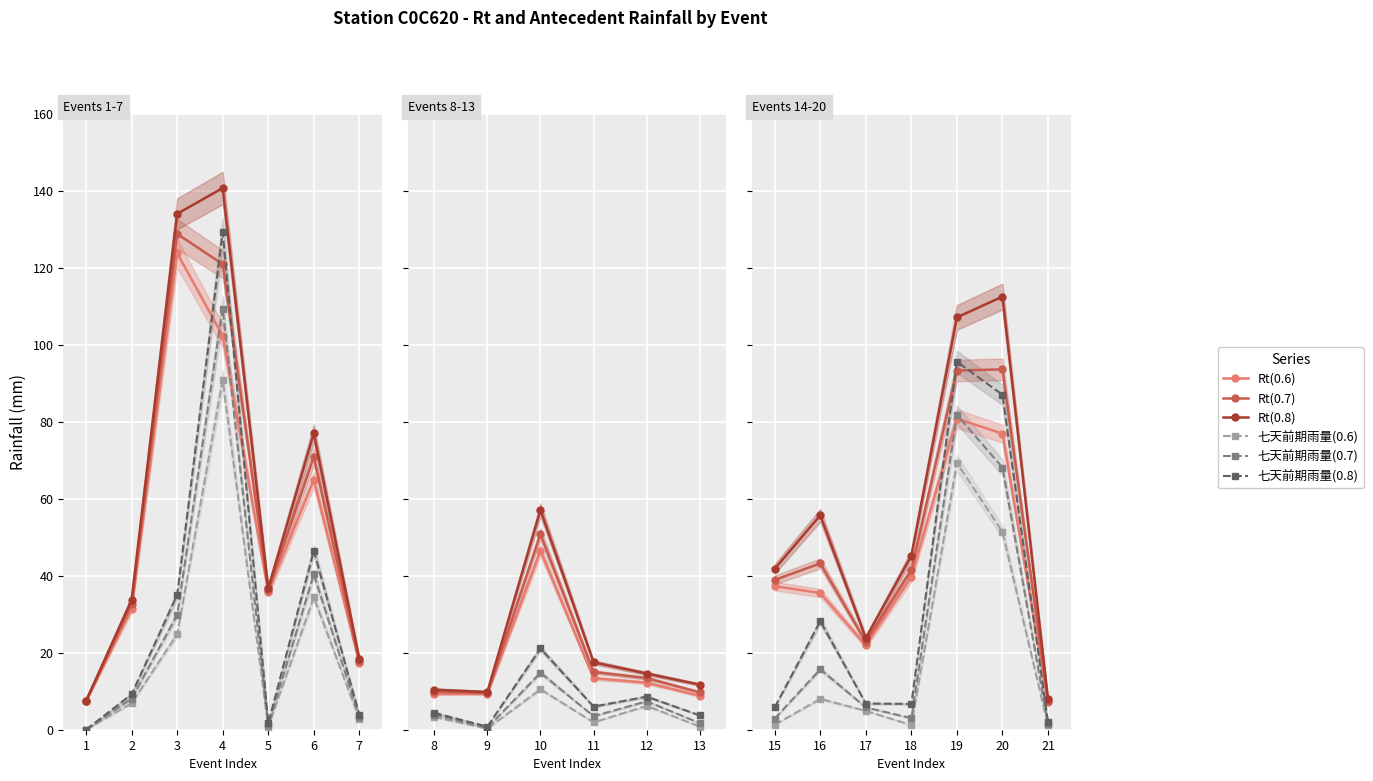

True or false: 七天前期雨量(0.7) has more than 2 points higher than both neighbors.

False